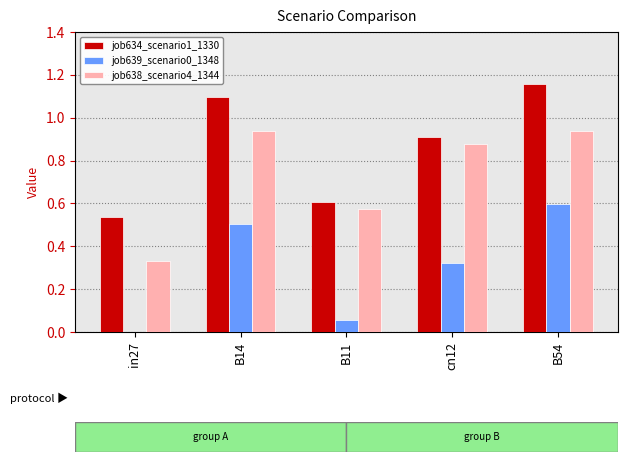

What is the sum of all job634_scenario1_1330 values?

4.3